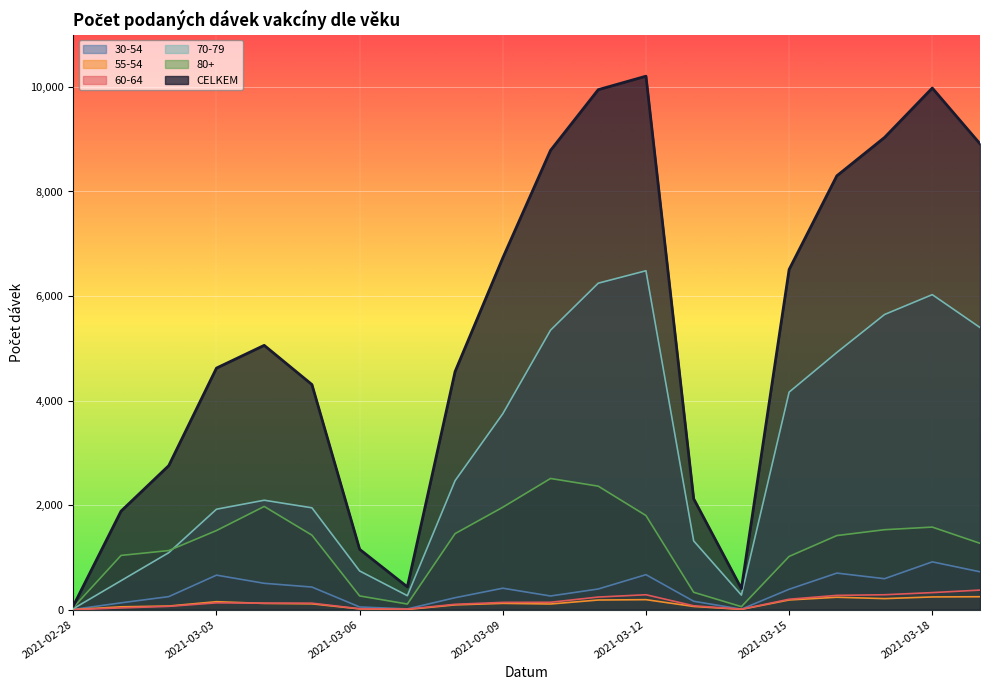

Which category has the lowest value in the 30-54 series?

2021-02-28